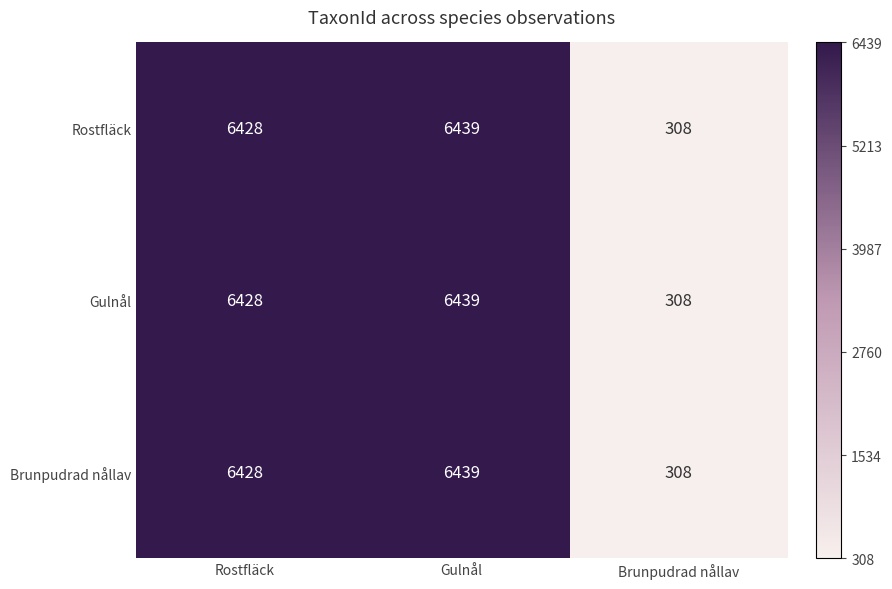

Where is Brunpudrad nållav nearest to the value 3373?

Rostfläck